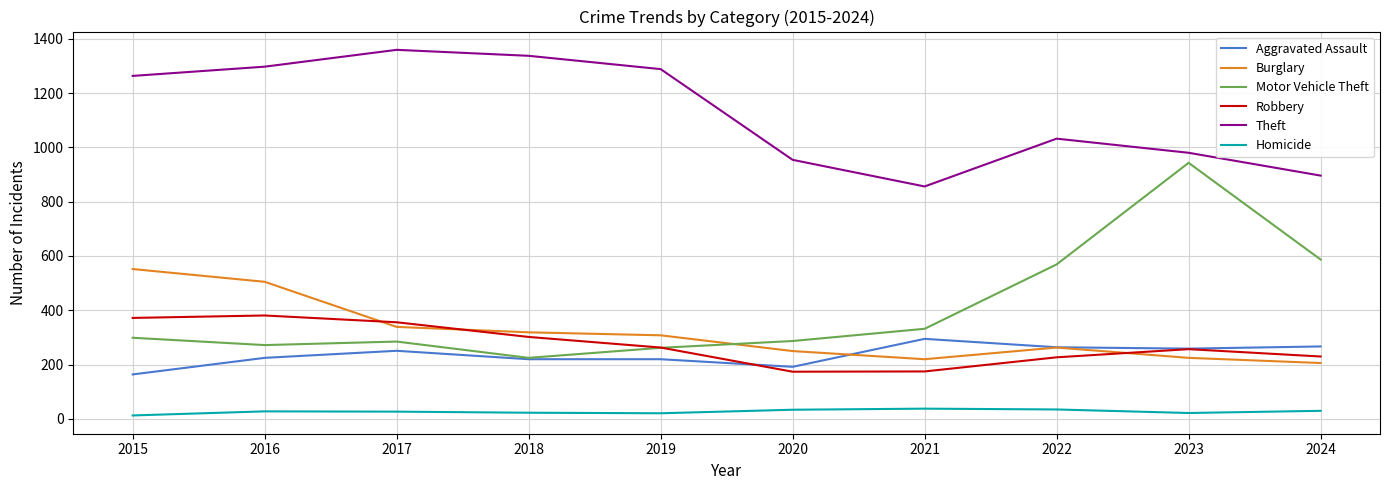

Which category has the lowest value in the Motor Vehicle Theft series?

2018